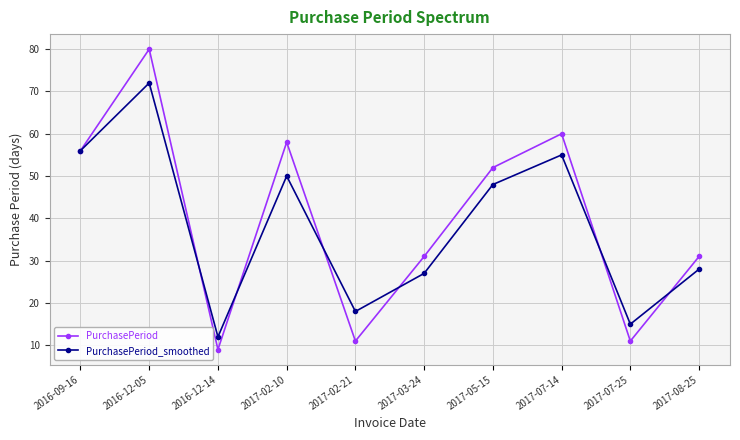

What is the difference between the second highest and minimum values in the PurchasePeriod_smoothed series?

44